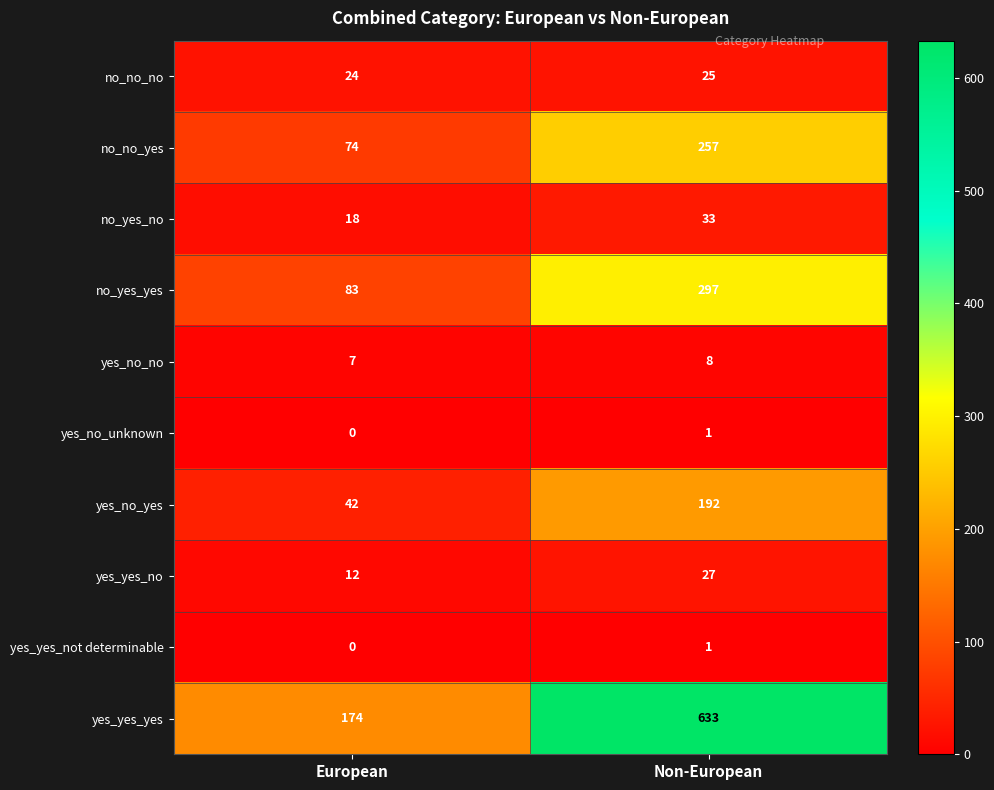

What value does the yes_yes_no series have at European?

12